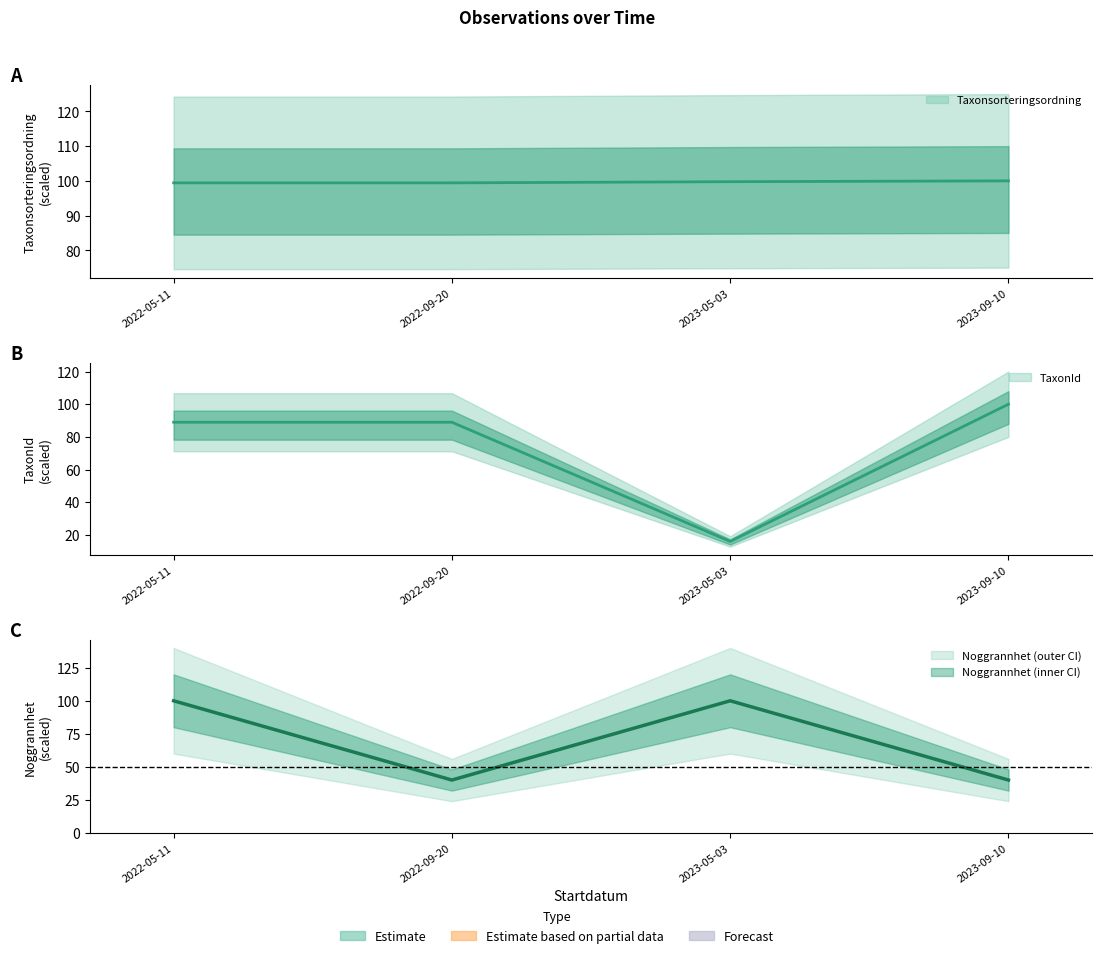

Between 2022-05-11 and 2022-09-20, which series saw the biggest shift?

Noggrannhet